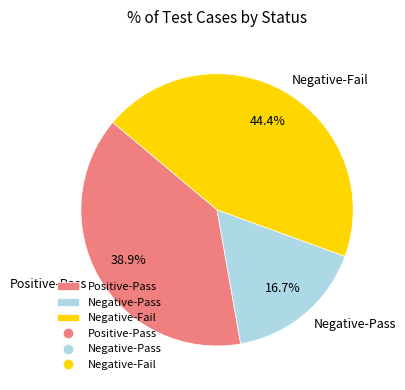

Is there a majority slice in this chart?

No